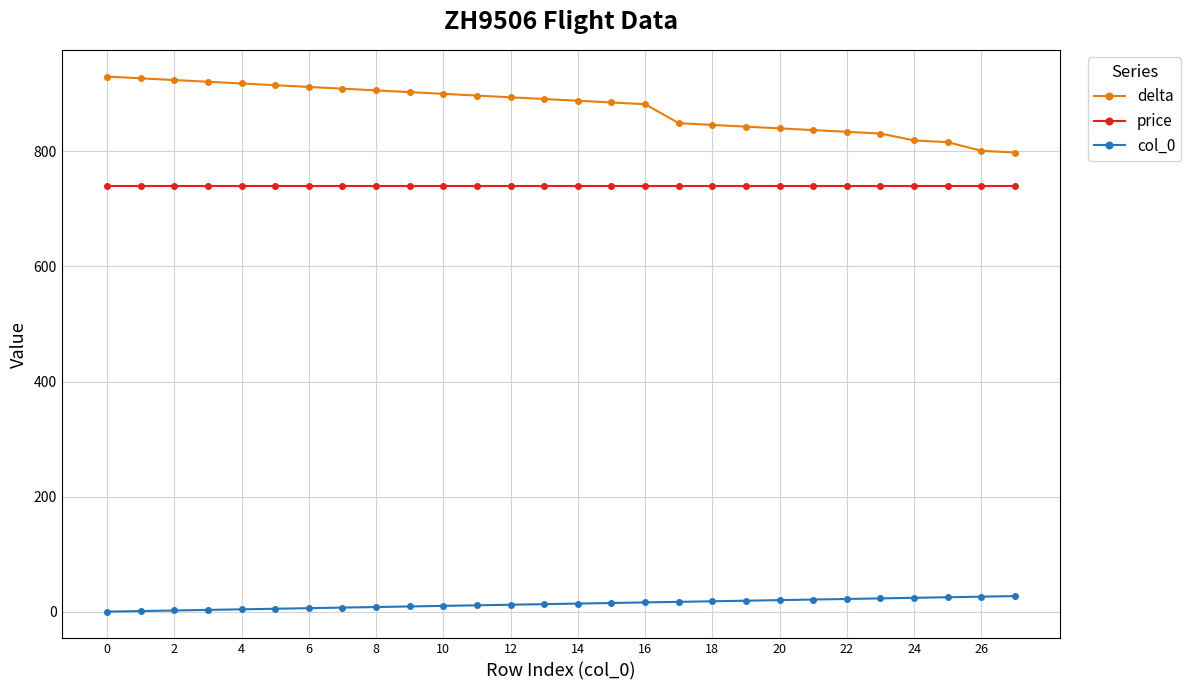

At how many categories does at least one series exceed 41?

28